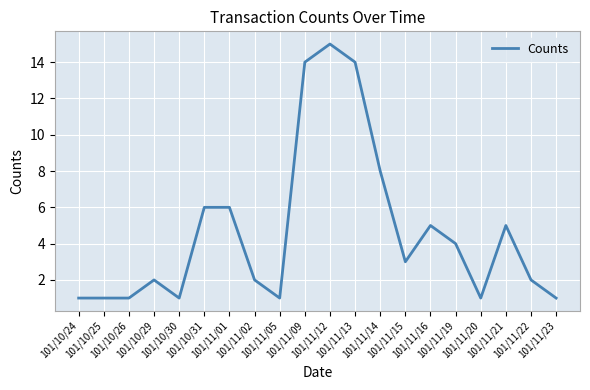

Reading left to right, extract all data points from this chart.

1	1	1	2	1	6	6	2	1	14	15	14	8	3	5	4	1	5	2	1